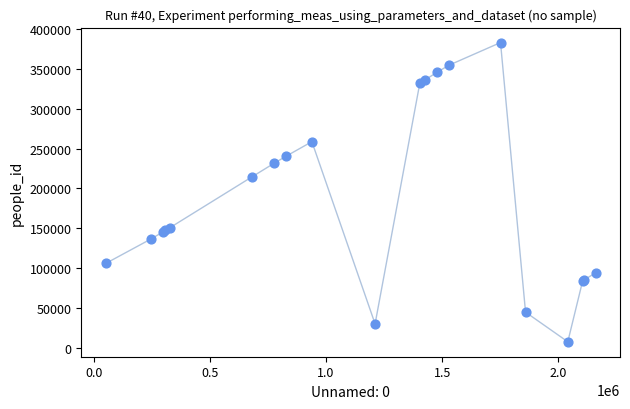

What Y value in the scatter plot is closest to 195301?

214757